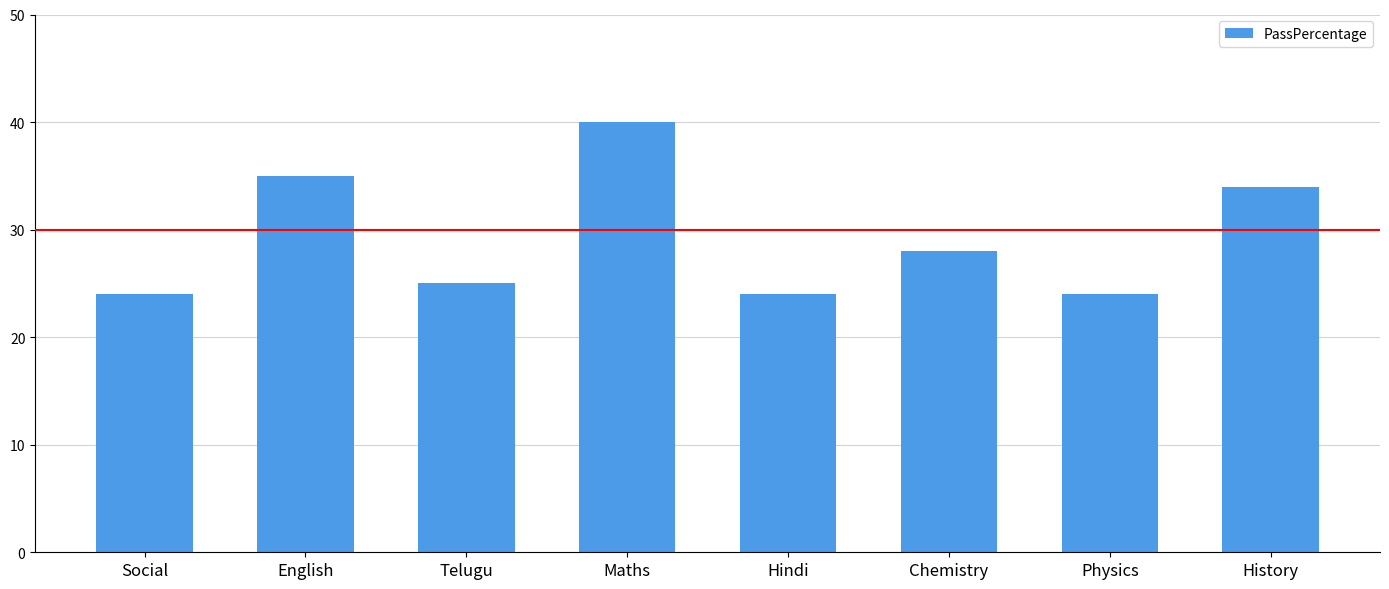

Which label corresponds to the largest value in the chart?

Maths